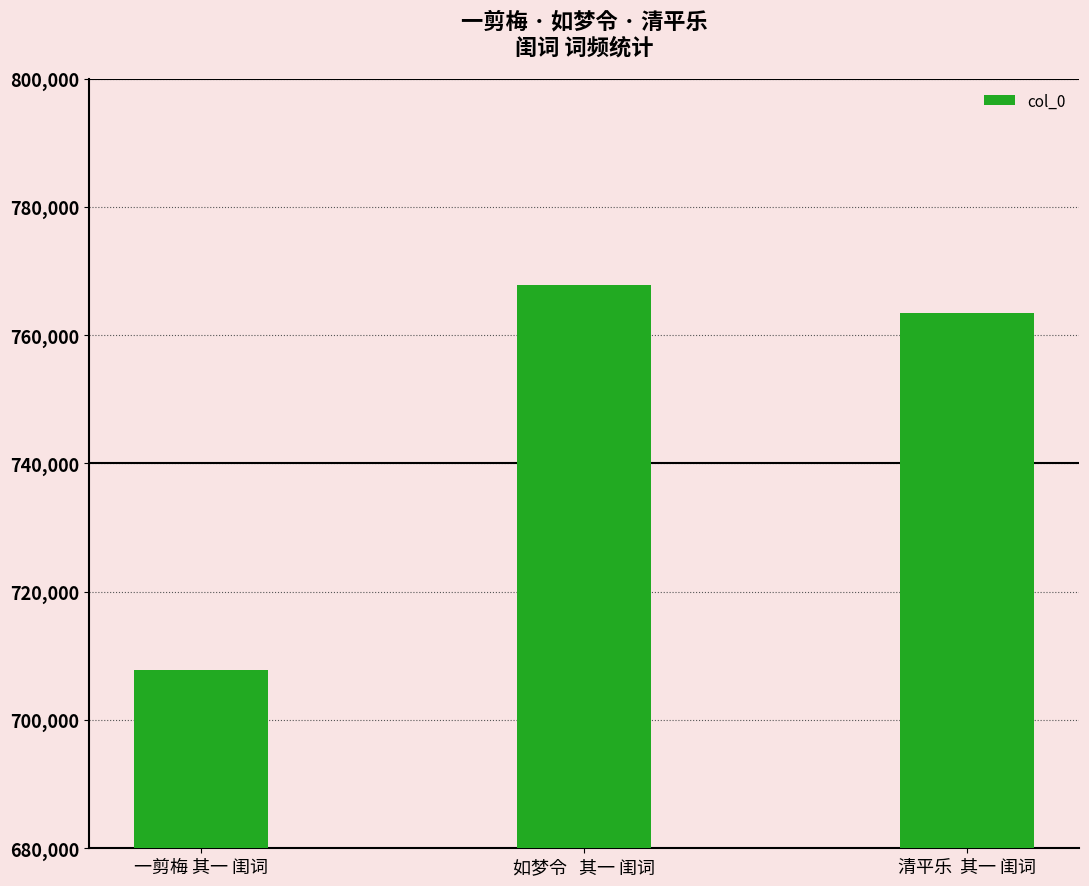

The chart shows a value of 767809 at 如梦令   其一 闺词. True or false?

True